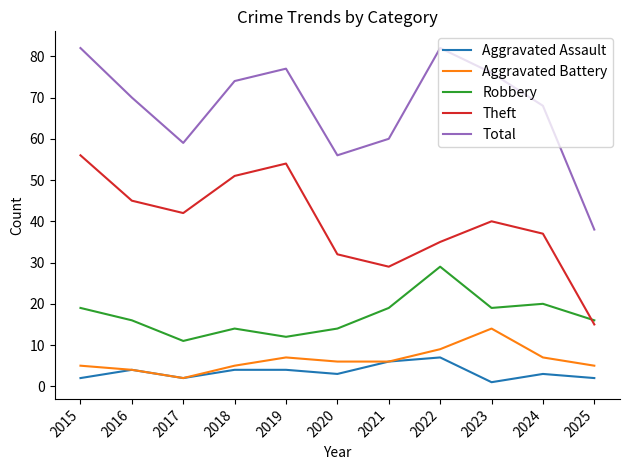

What is the minimum value for Theft?

15